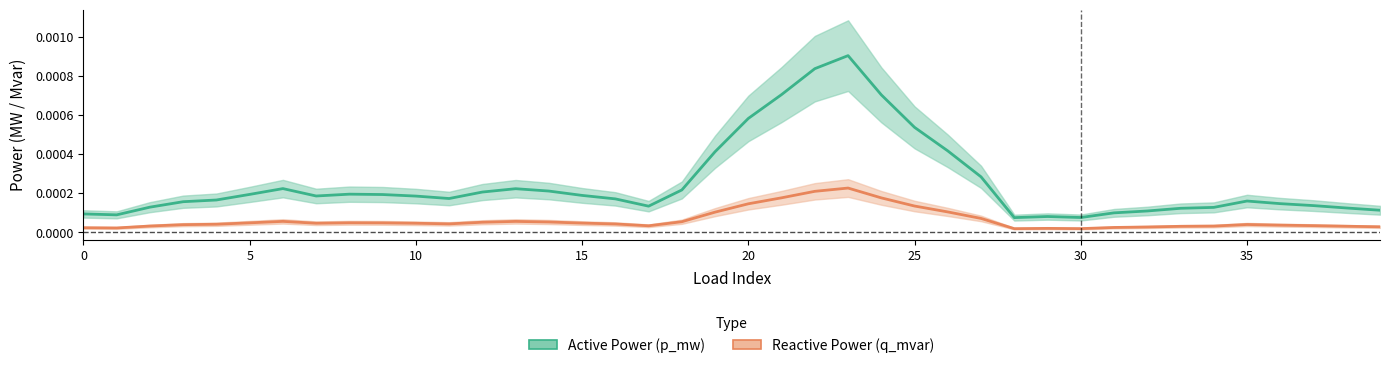

Rank the series at 35 from lowest to highest value.

Reactive Power (q_mvar), Active Power (p_mw)